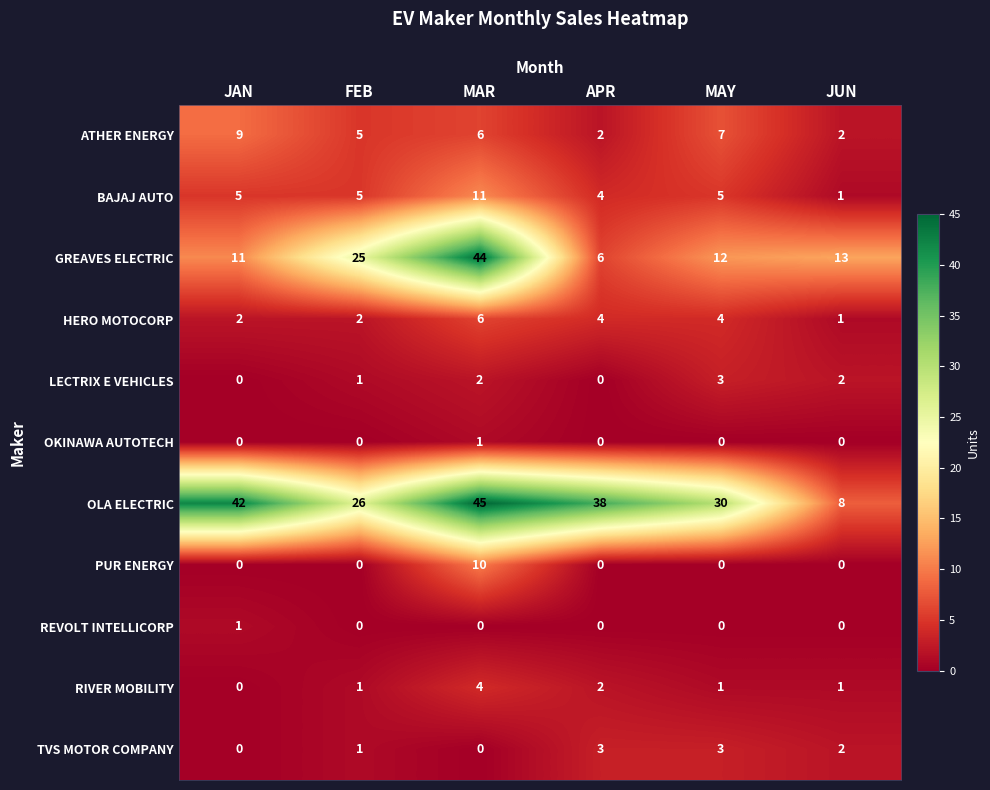

What is the spread (max minus min) of values at MAY?

30